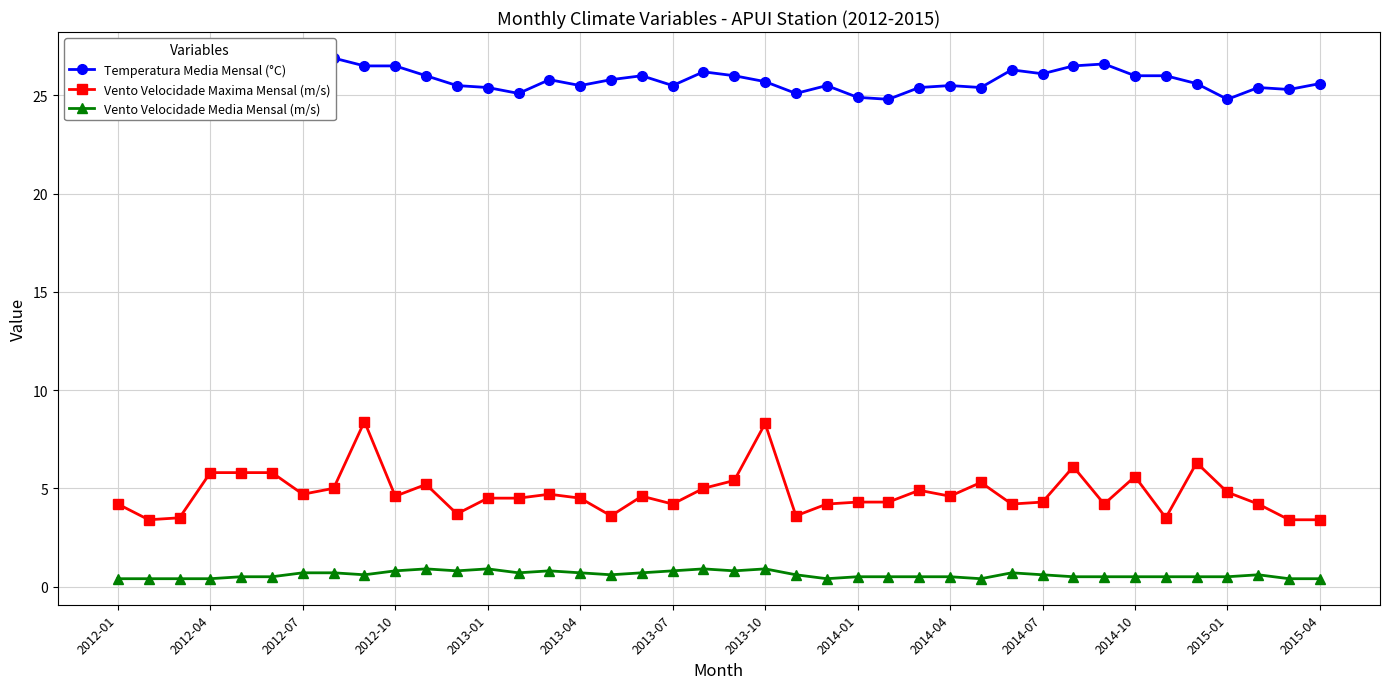

True or false: Vento Velocidade Maxima Mensal (m/s) and Temperatura Media Mensal (°C) cross at least once.

False